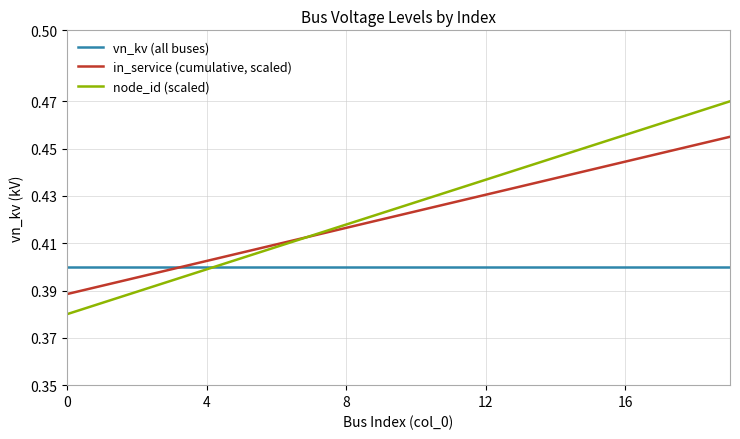

Which series has the widest spread of values?

node_id (scaled)